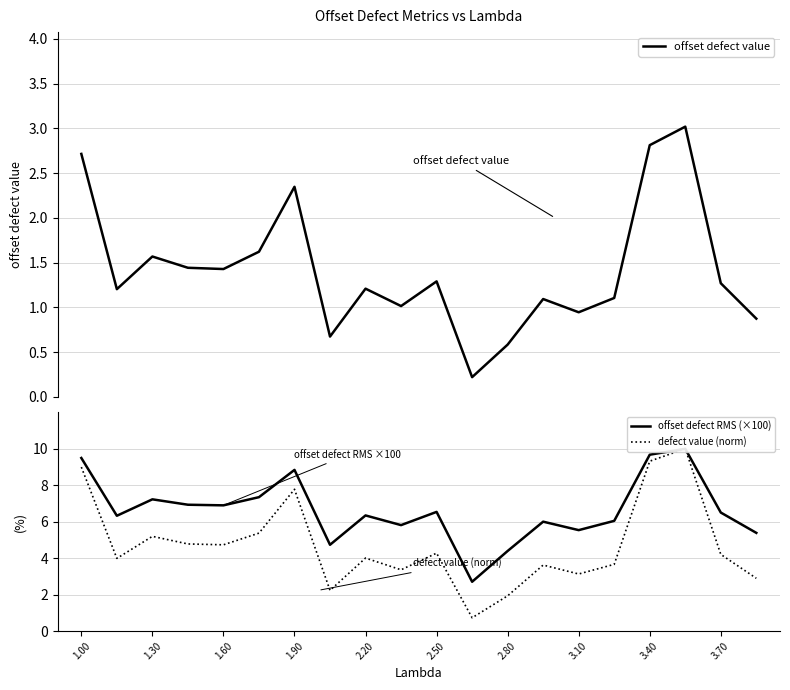

Which series has the largest range (max minus min)?

defect value (norm)